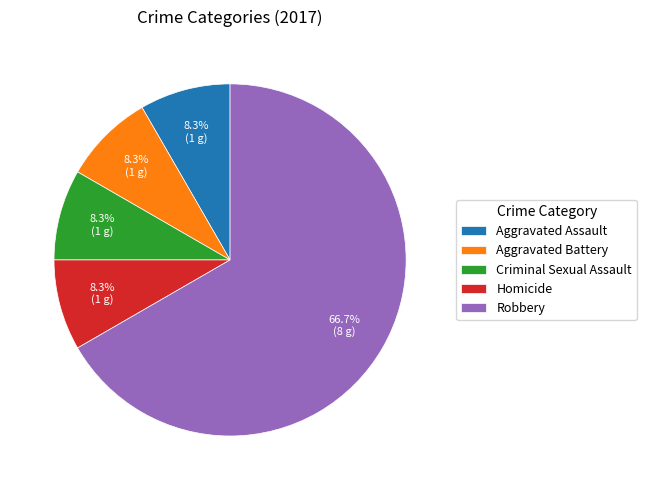

Which slice is the largest?

Robbery